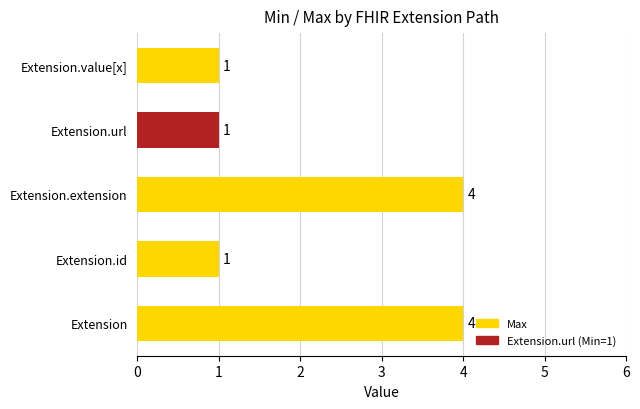

Approximately how many times larger is the value at Extension.url compared to Extension.value[x]?

1.0